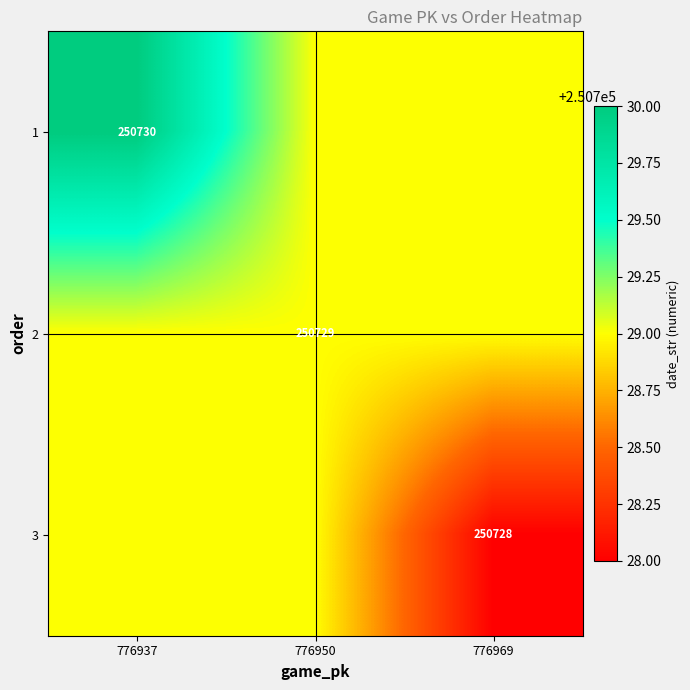

The 2 series shows 372460 at 776950. True or false?

False